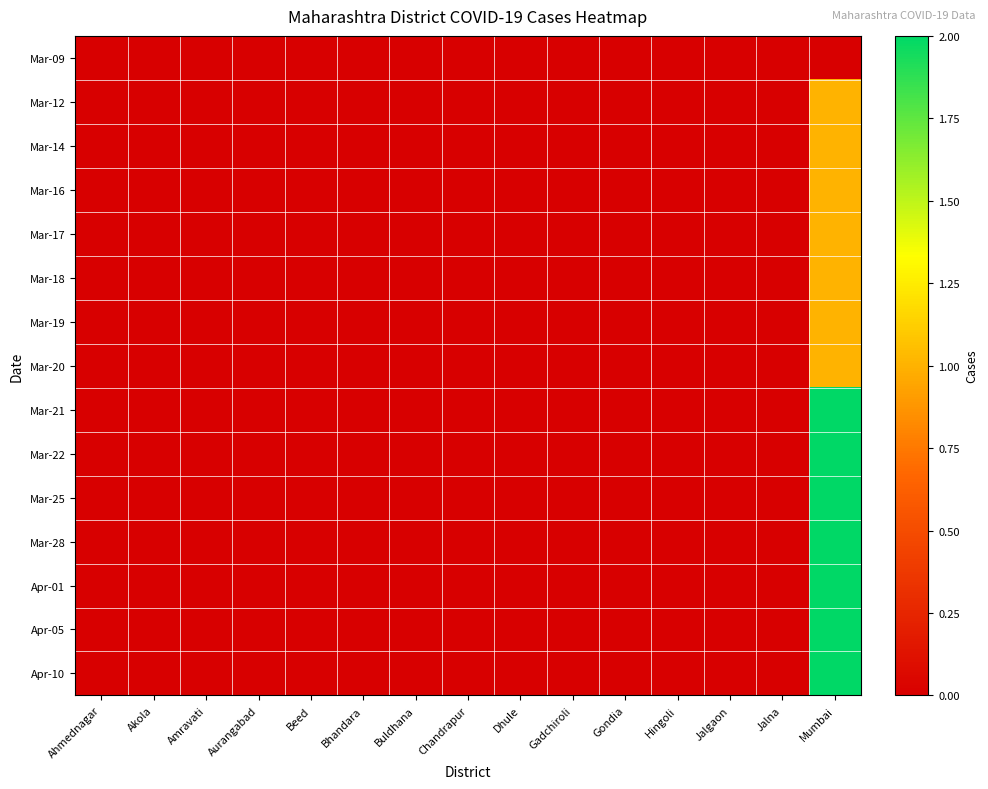

At which category is the sum across all series the highest?

Mumbai